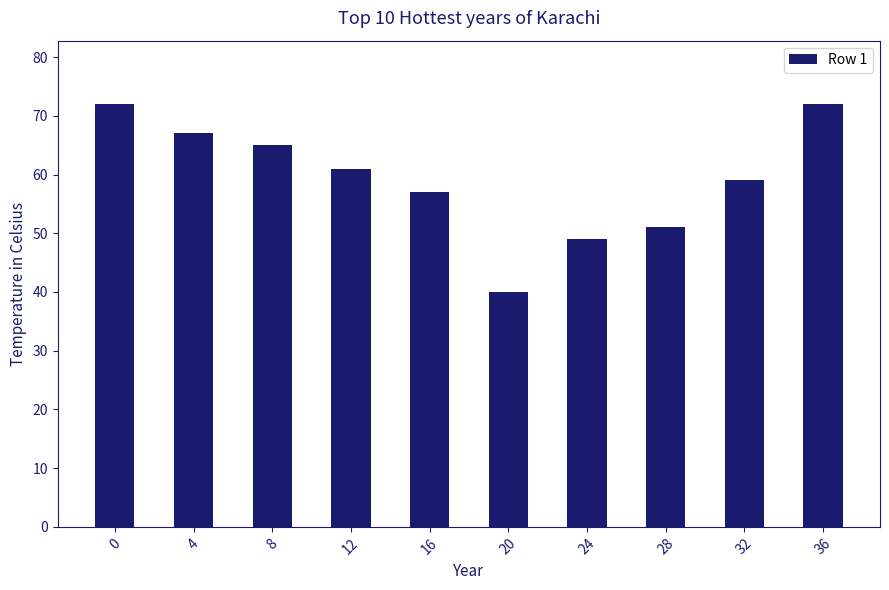

Is it true that the value at 8 is 95?

False